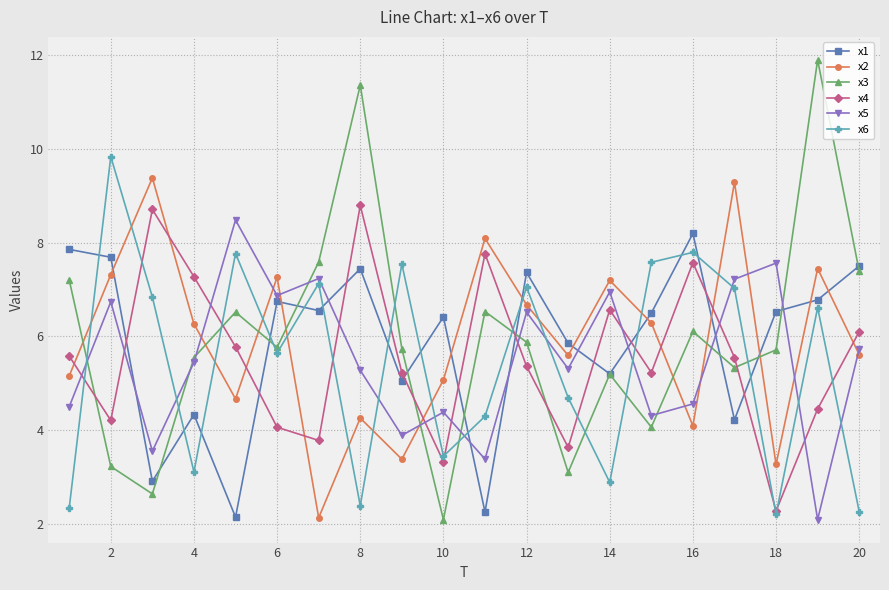

At how many categories does at least one series exceed 2?

20